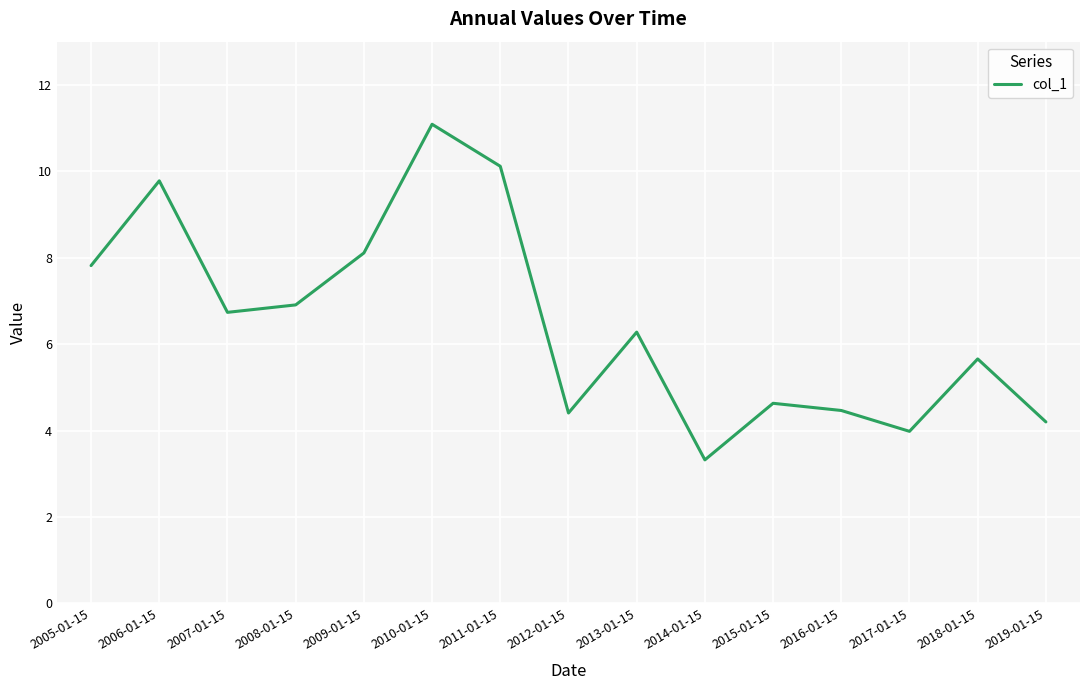

Where does the data first go above 6?

2005-01-15